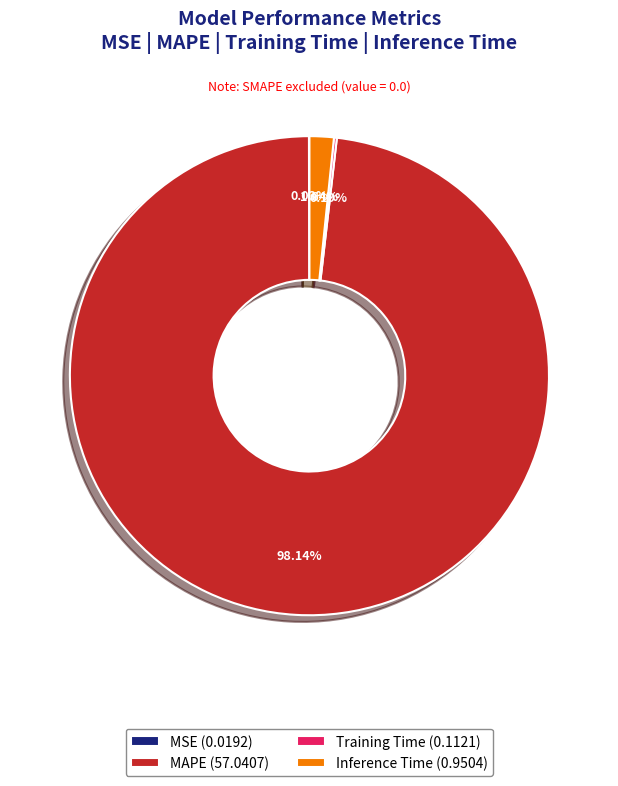

Which slice is the largest?

MAPE